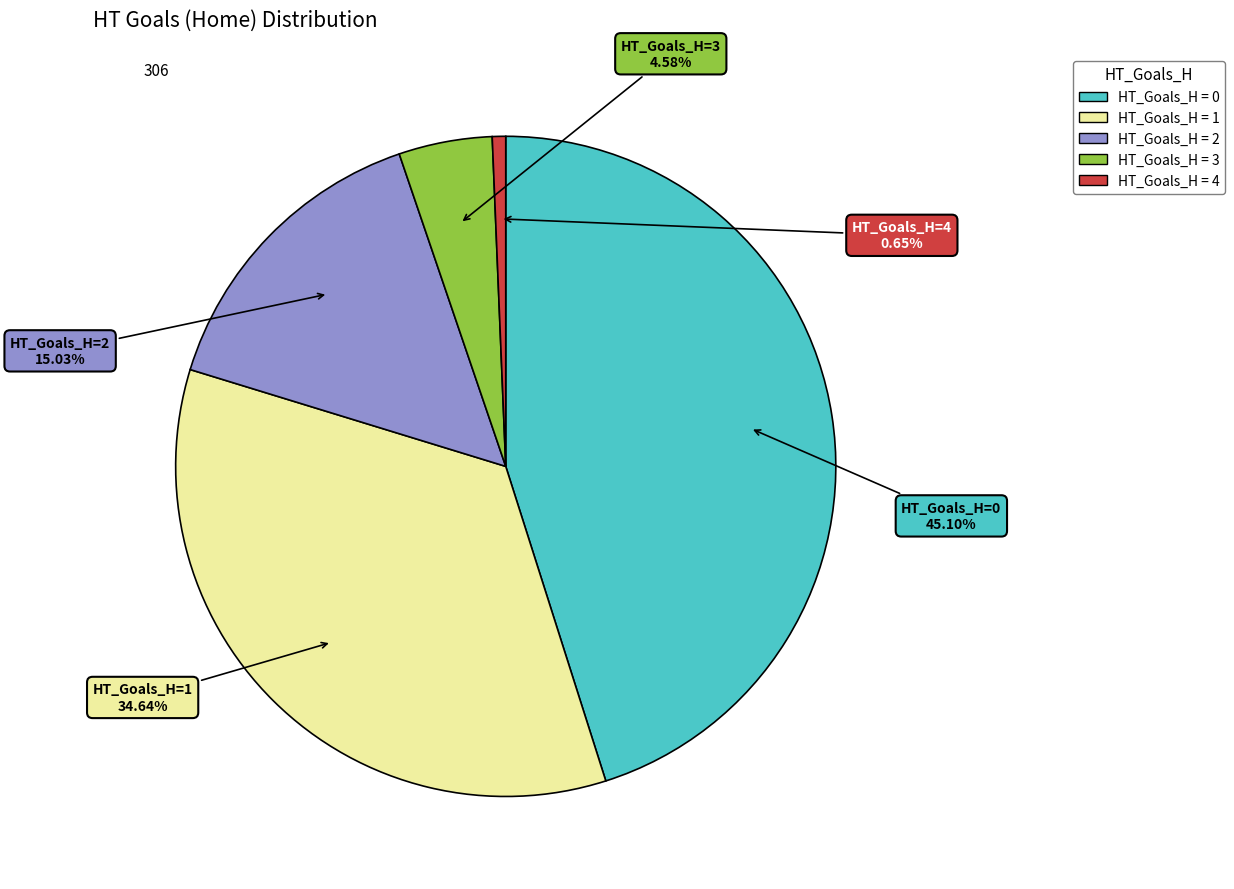

Is there any slice that represents more than half of the pie?

No